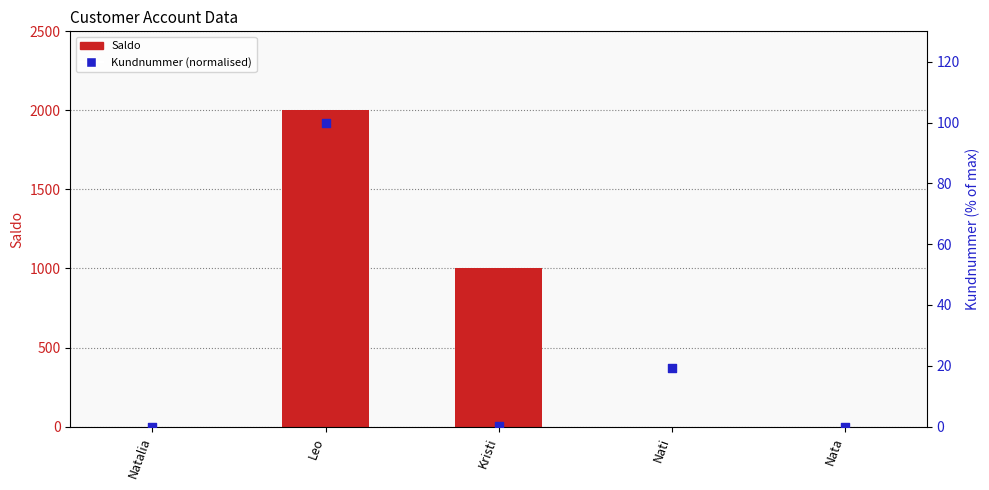

Which series contains the highest Y value?

Saldo